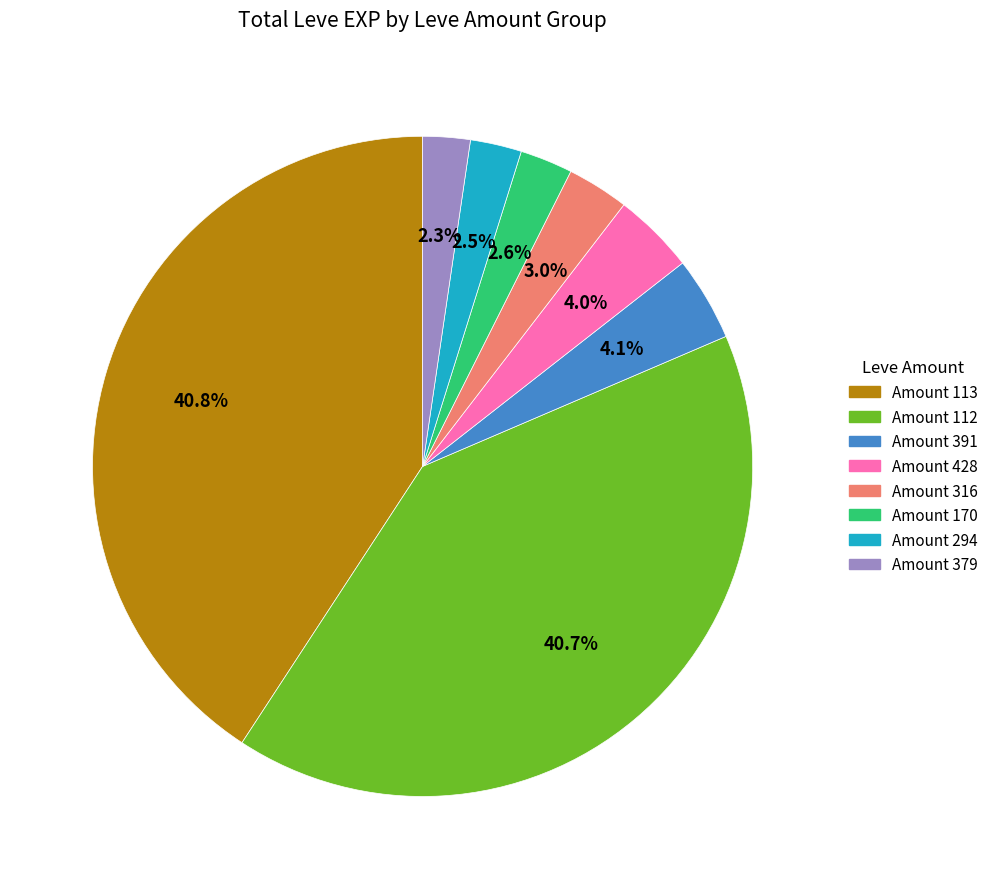

Is there a majority slice in this chart?

No